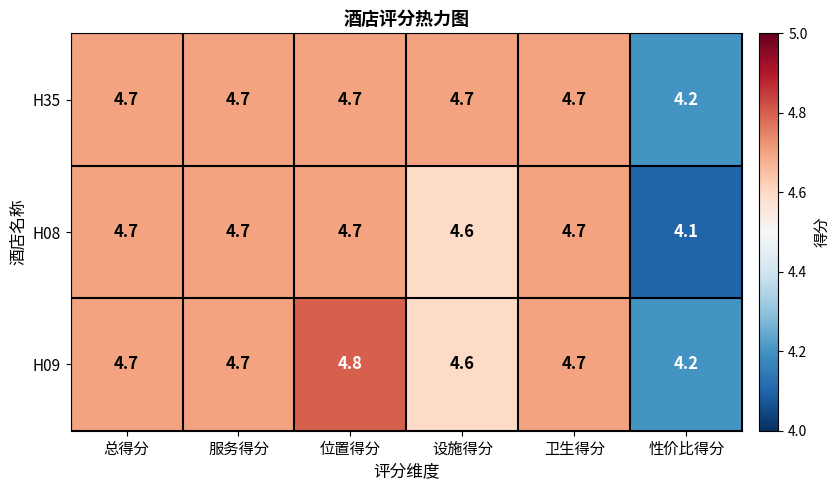

What is the average value of the H08 series?

4.6